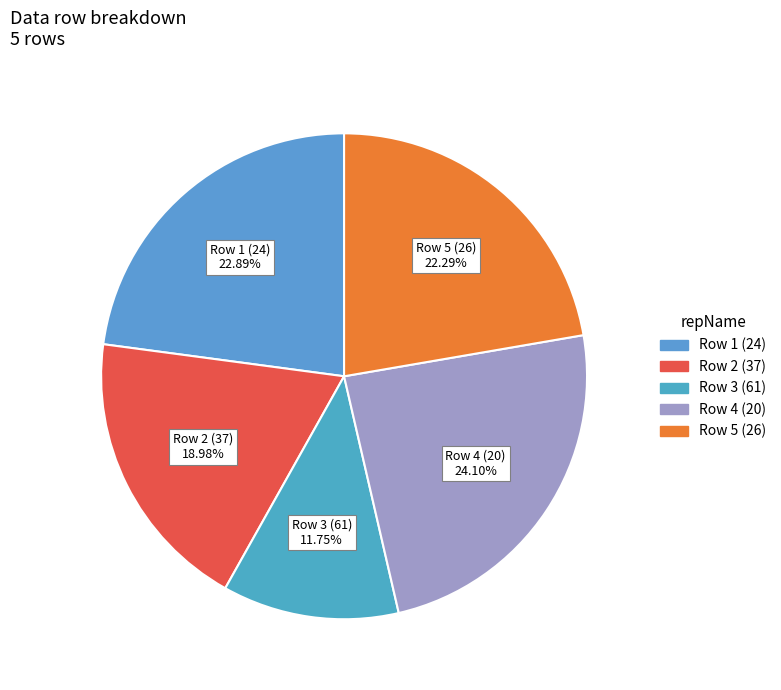

Does any single category account for the majority?

No